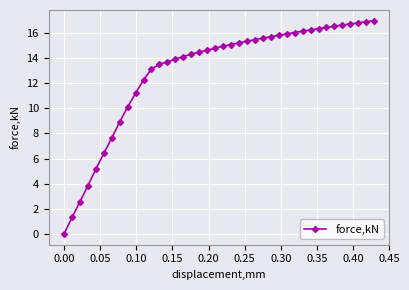

What is the greatest value displayed?

17.0